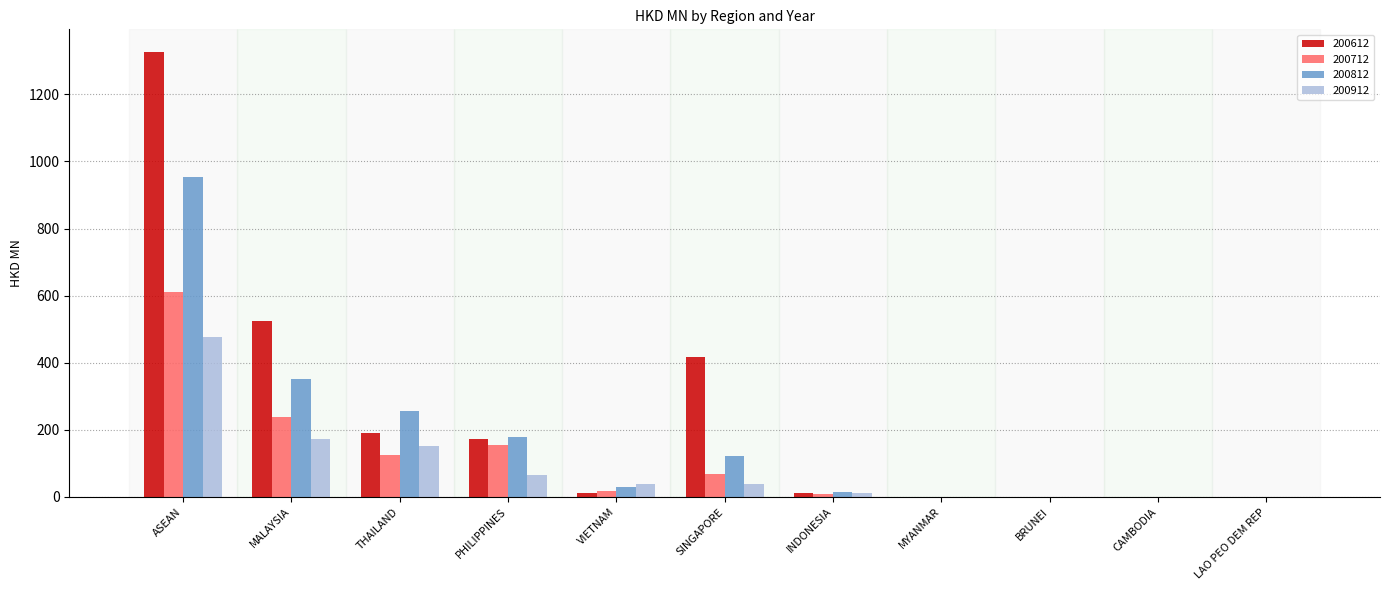

What is the greatest value displayed?

1327.5